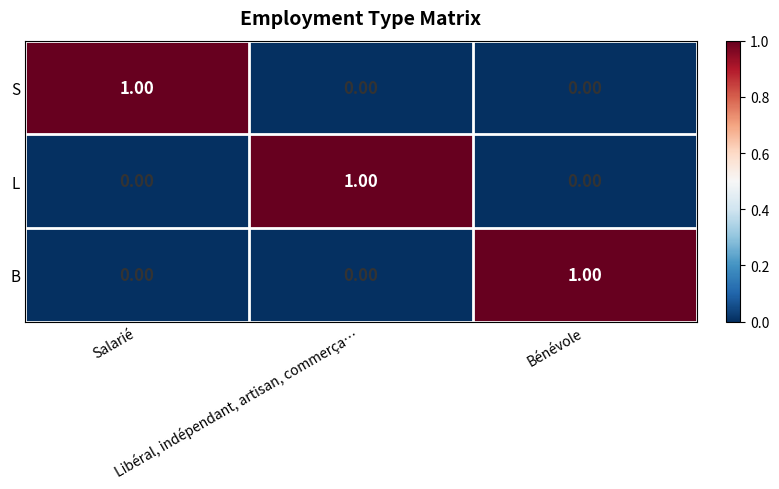

At how many categories does at least one series exceed 0?

3